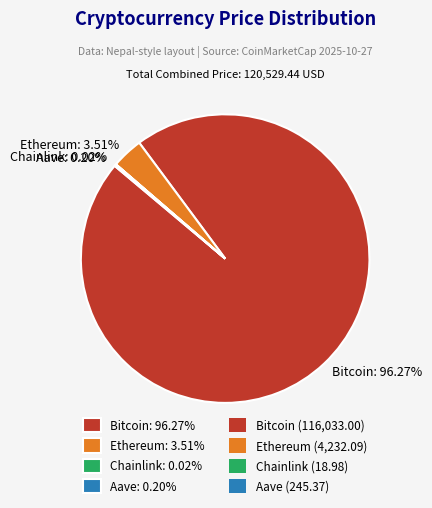

Does any single category account for the majority?

Yes